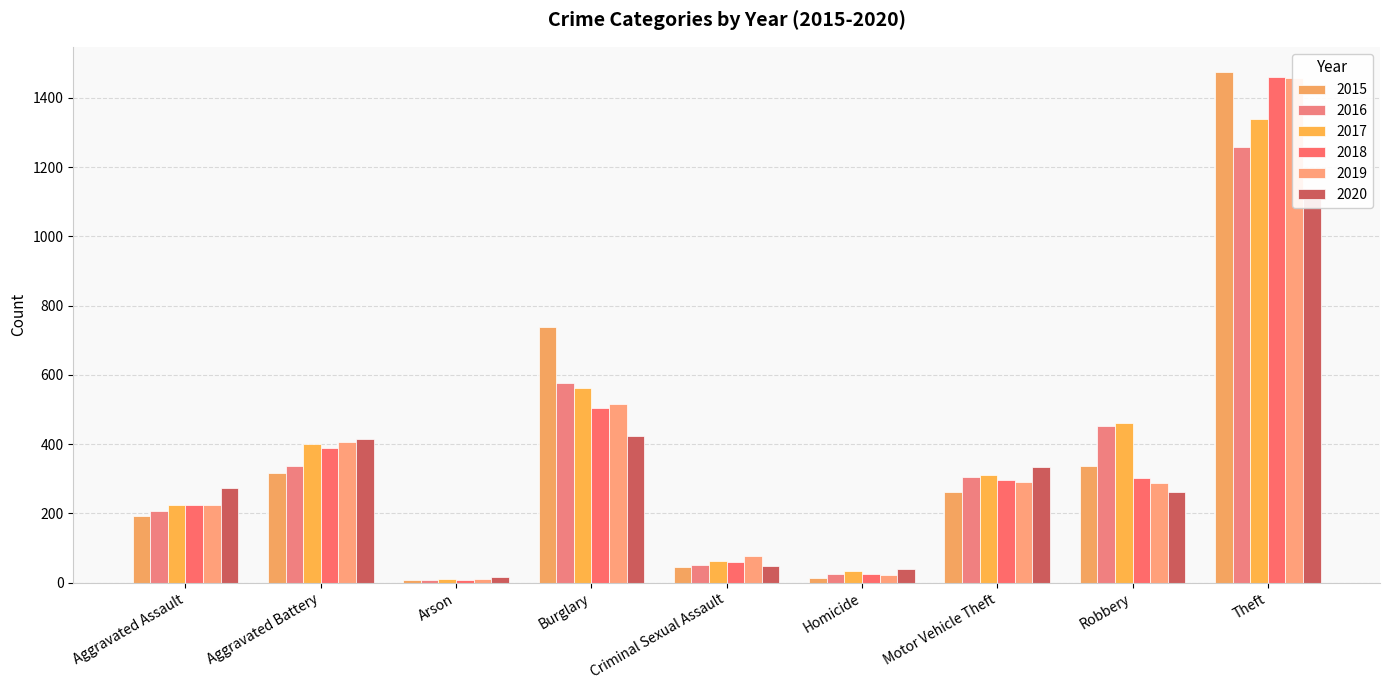

At which category does the chart reach its peak across all series?

Theft